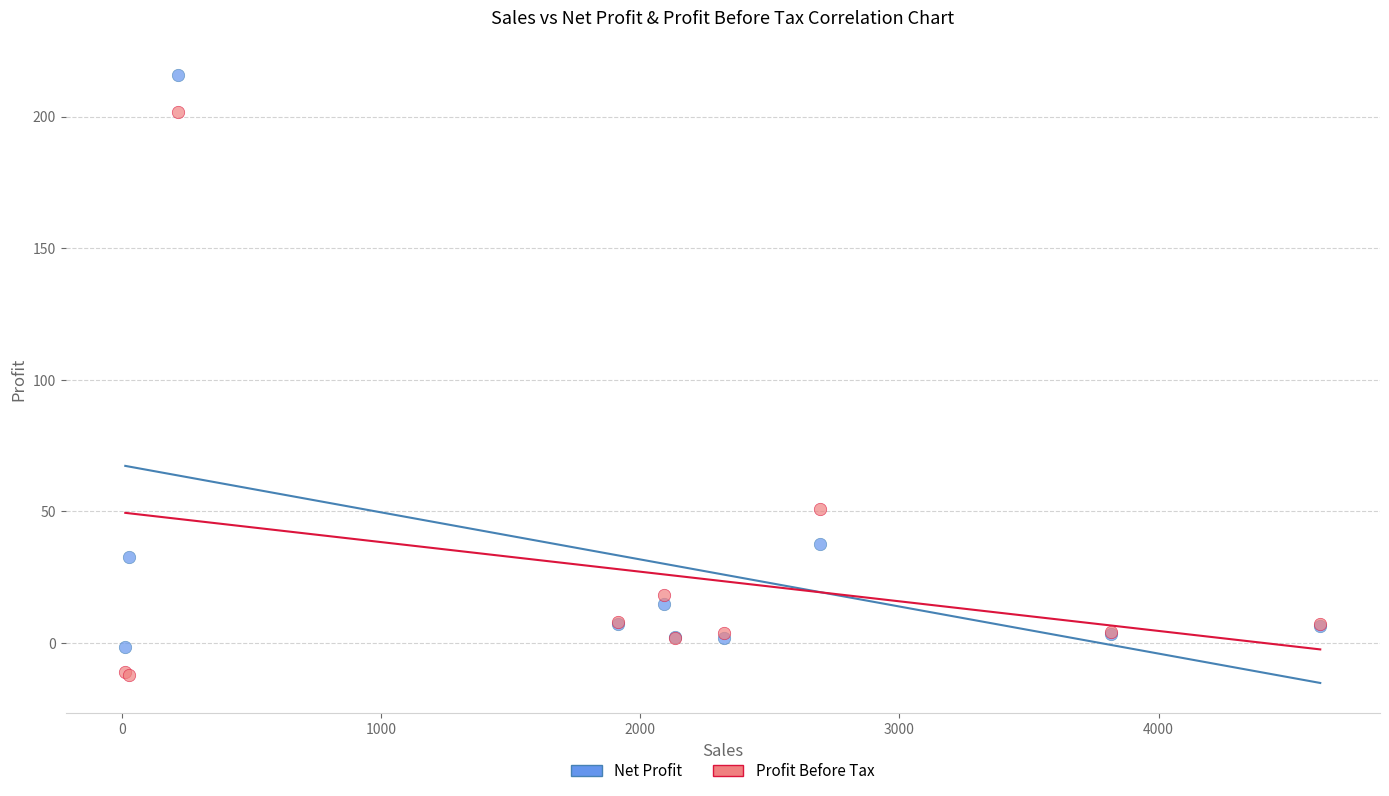

What is the X range (max minus min) for the scatter plot?

4610.0